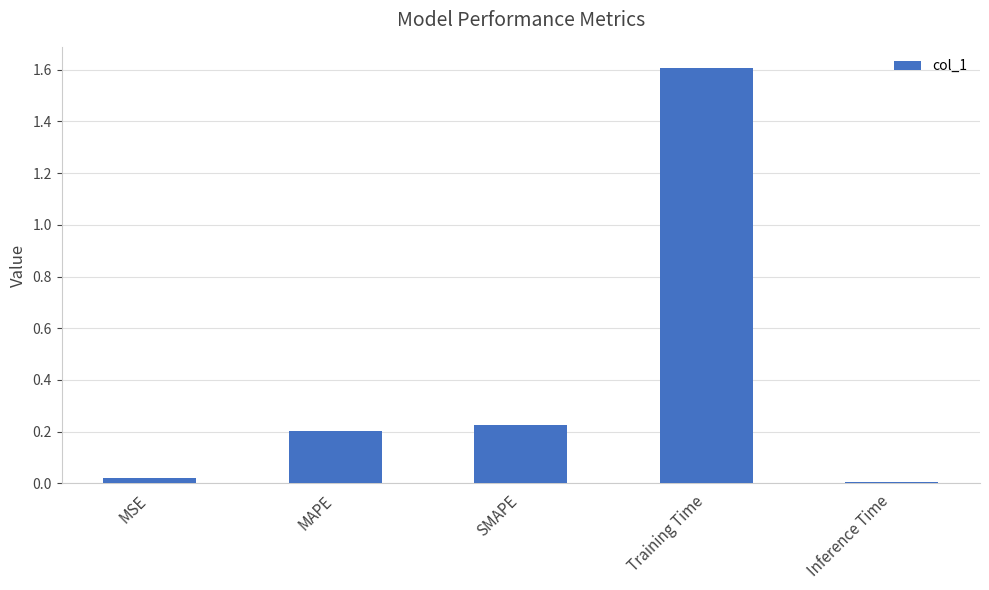

Which category has the highest value across all series?

Training Time